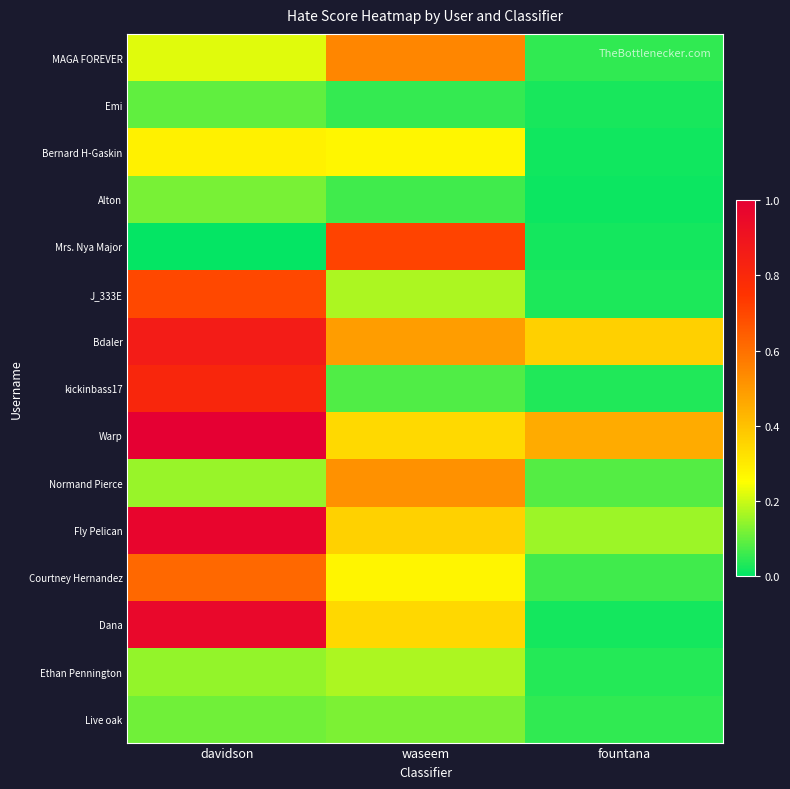

How many distinct data groups are displayed?

15